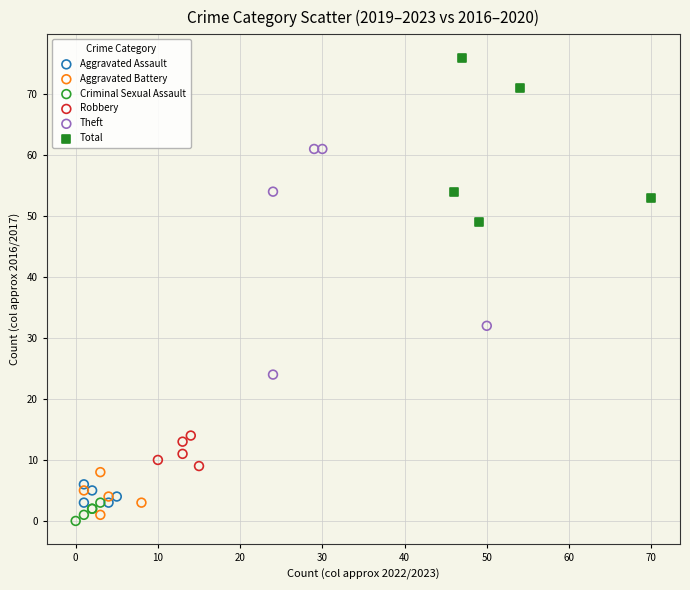

Which series has the widest spread of Y values?

Theft